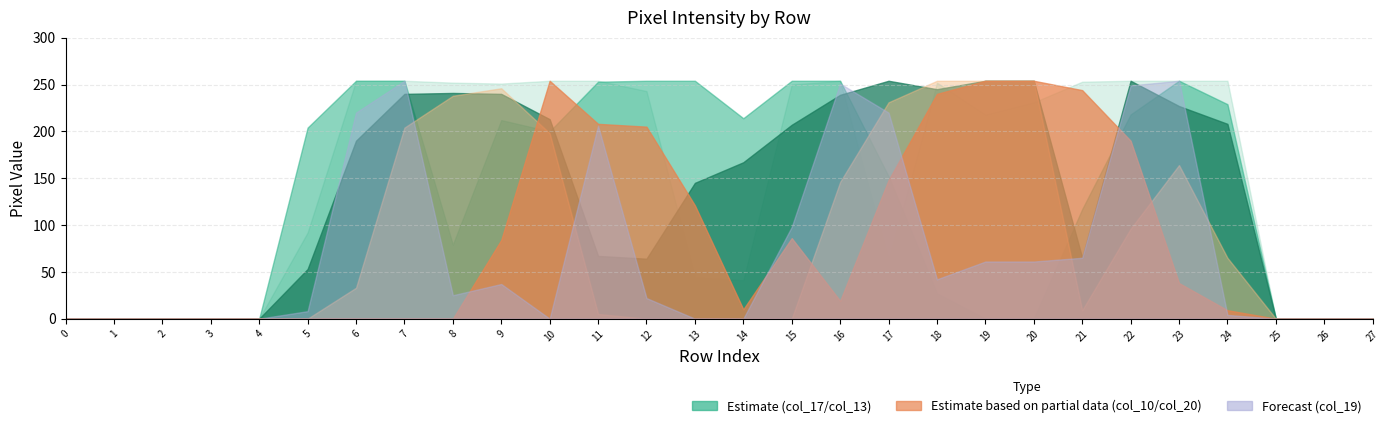

How many interior local peaks does the col_13 series have?

3